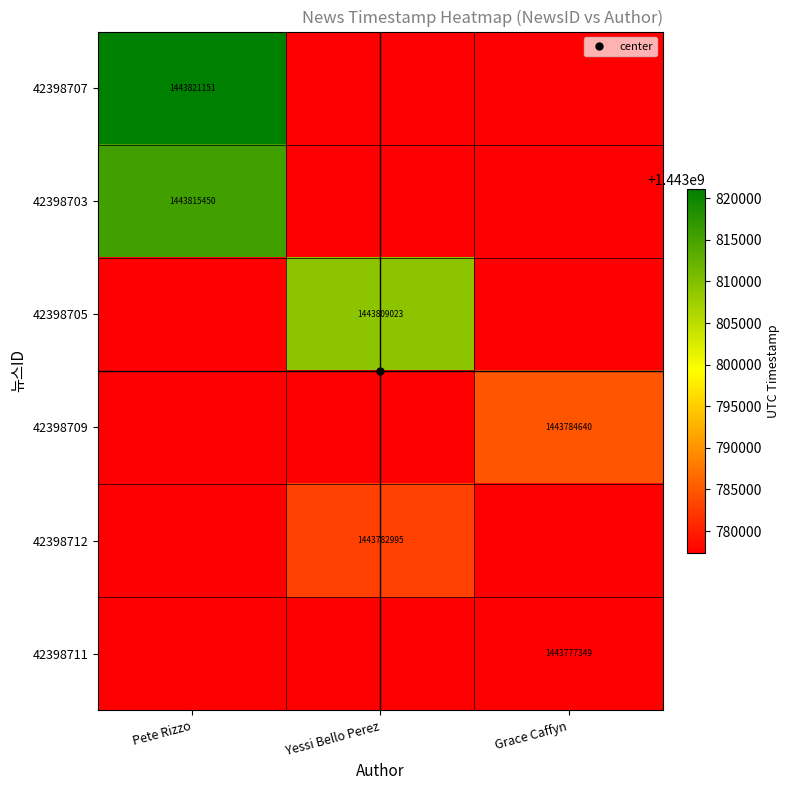

How many series are shown in this chart?

6